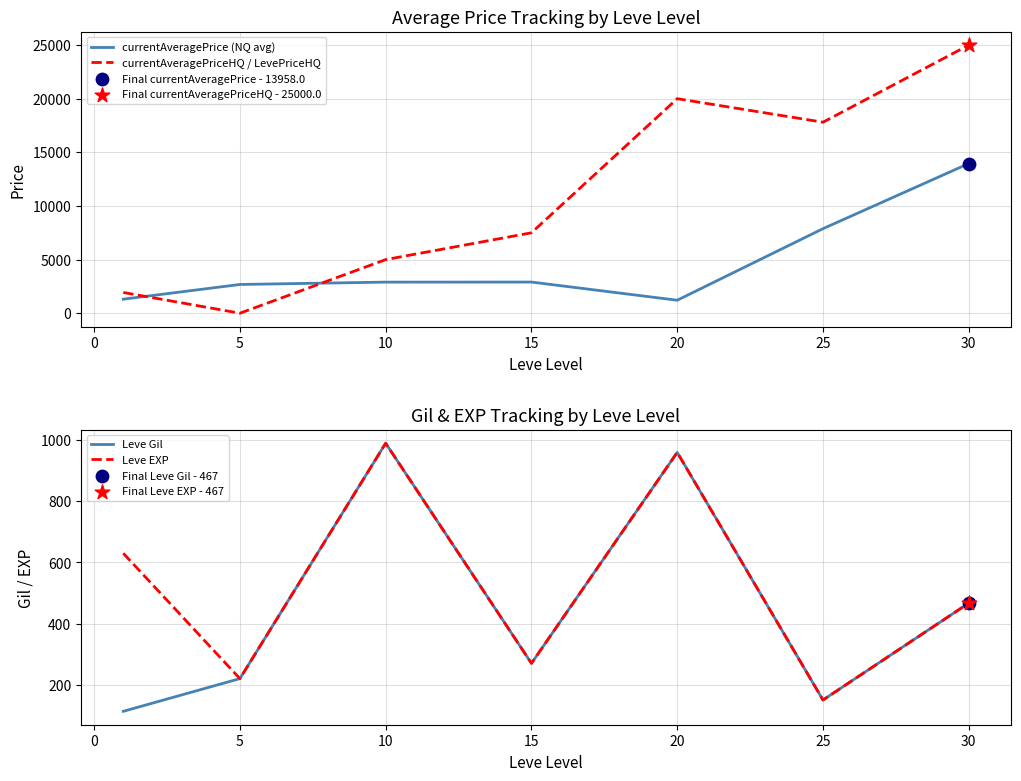

Is the value of currentAveragePriceHQ / LevePriceHQ at 20 greater than the value of currentAveragePrice (NQ avg) at 20?

Yes